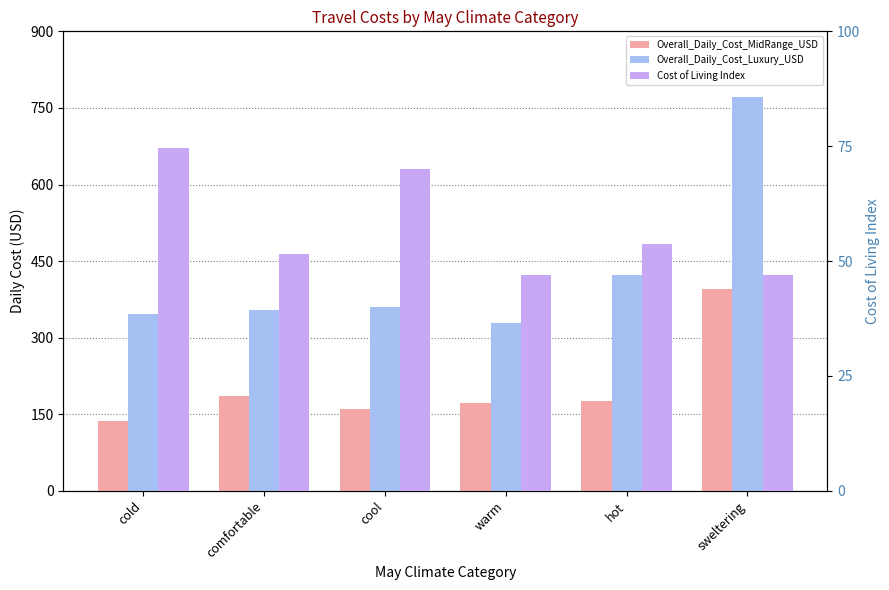

True or false: Overall_Daily_Cost_MidRange_USD has a value of 177.0 at hot.

True